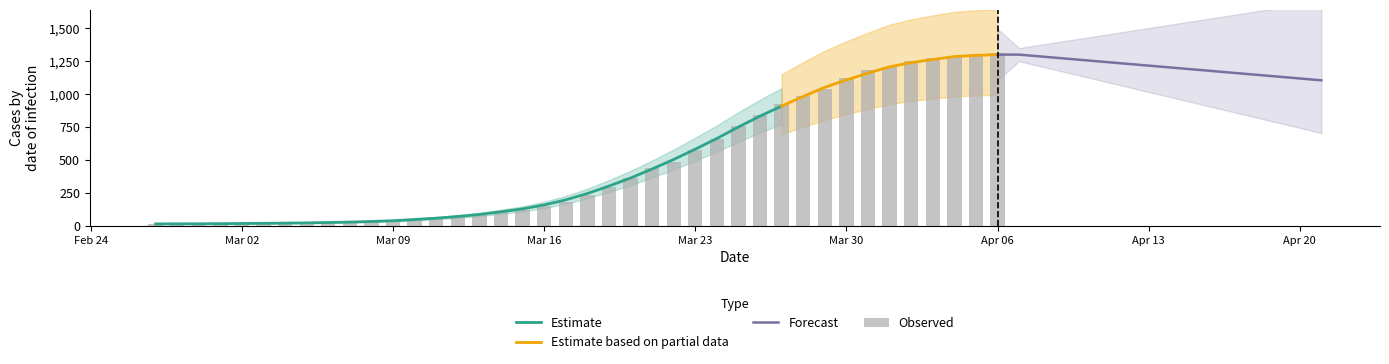

What is the label of the 29th bar from the left?

2020-03-26